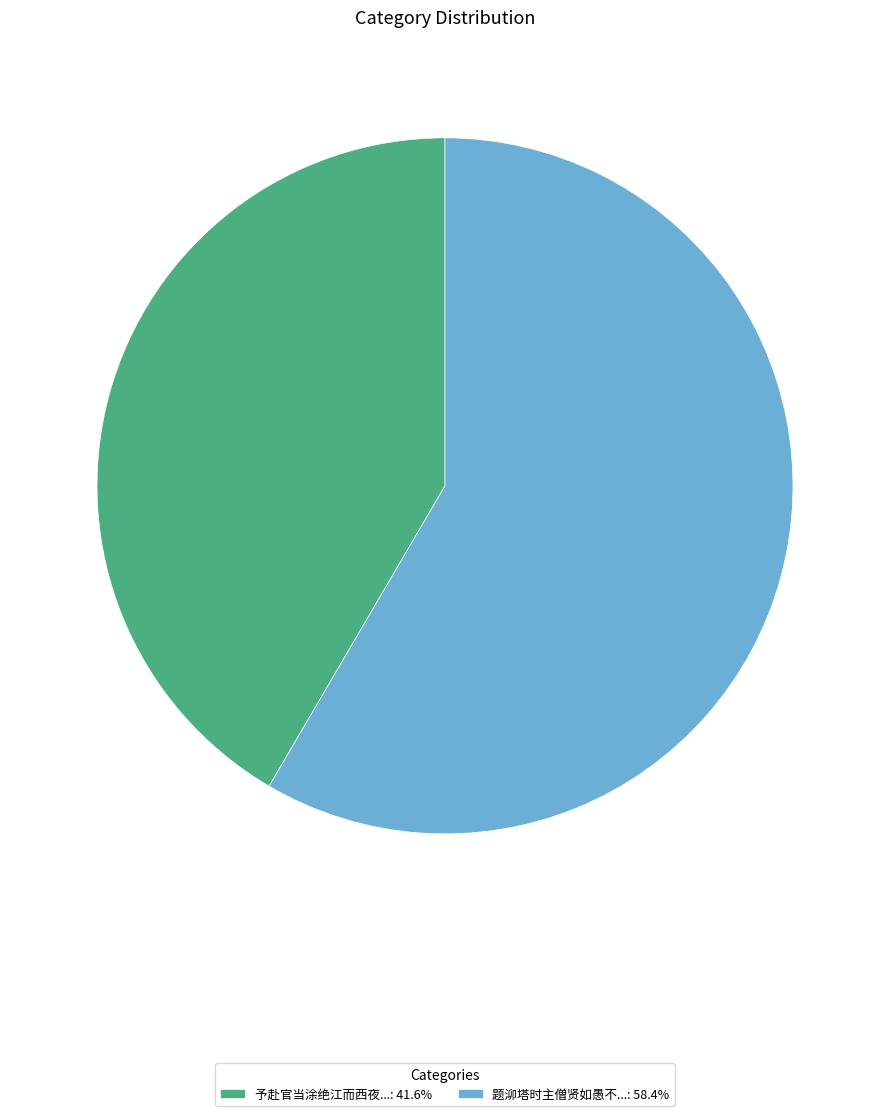

Do 题泖塔时主僧贤如愚不...: 58.4% and 予赴官当涂绝江而西夜...: 41.6% together represent more than half of the pie?

Yes